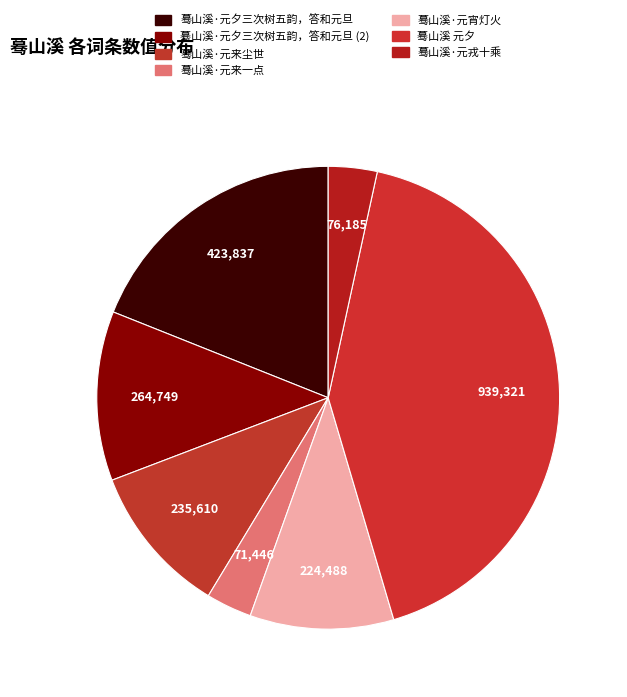

Rank the categories by value from highest to lowest.

蓦山溪 元夕, 蓦山溪·元夕三次树五韵，答和元旦, 蓦山溪·元夕三次树五韵，答和元旦, 蓦山溪·元来尘世, 蓦山溪·元宵灯火, 蓦山溪·元戎十乘, 蓦山溪·元来一点